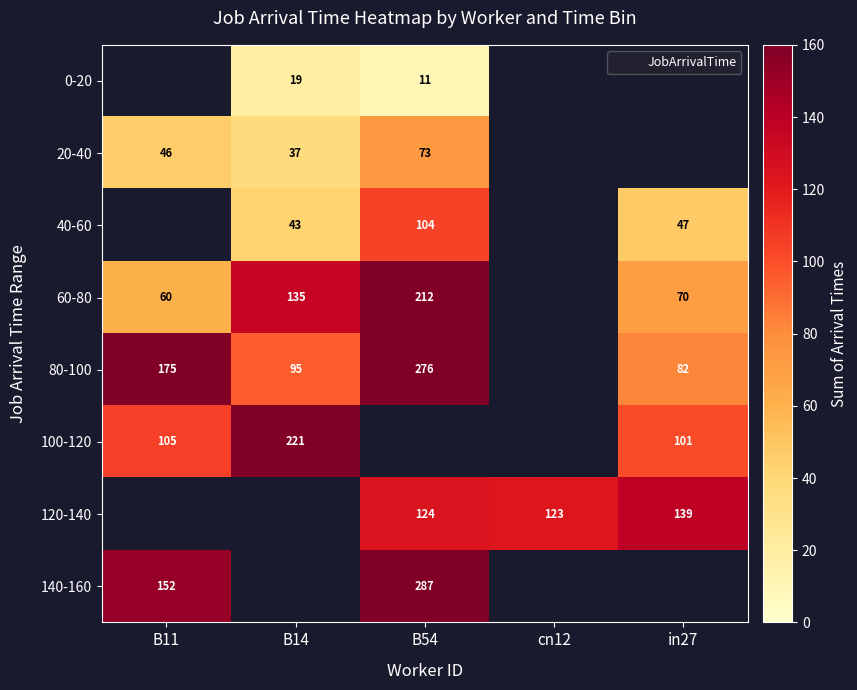

How many distinct data groups are displayed?

8